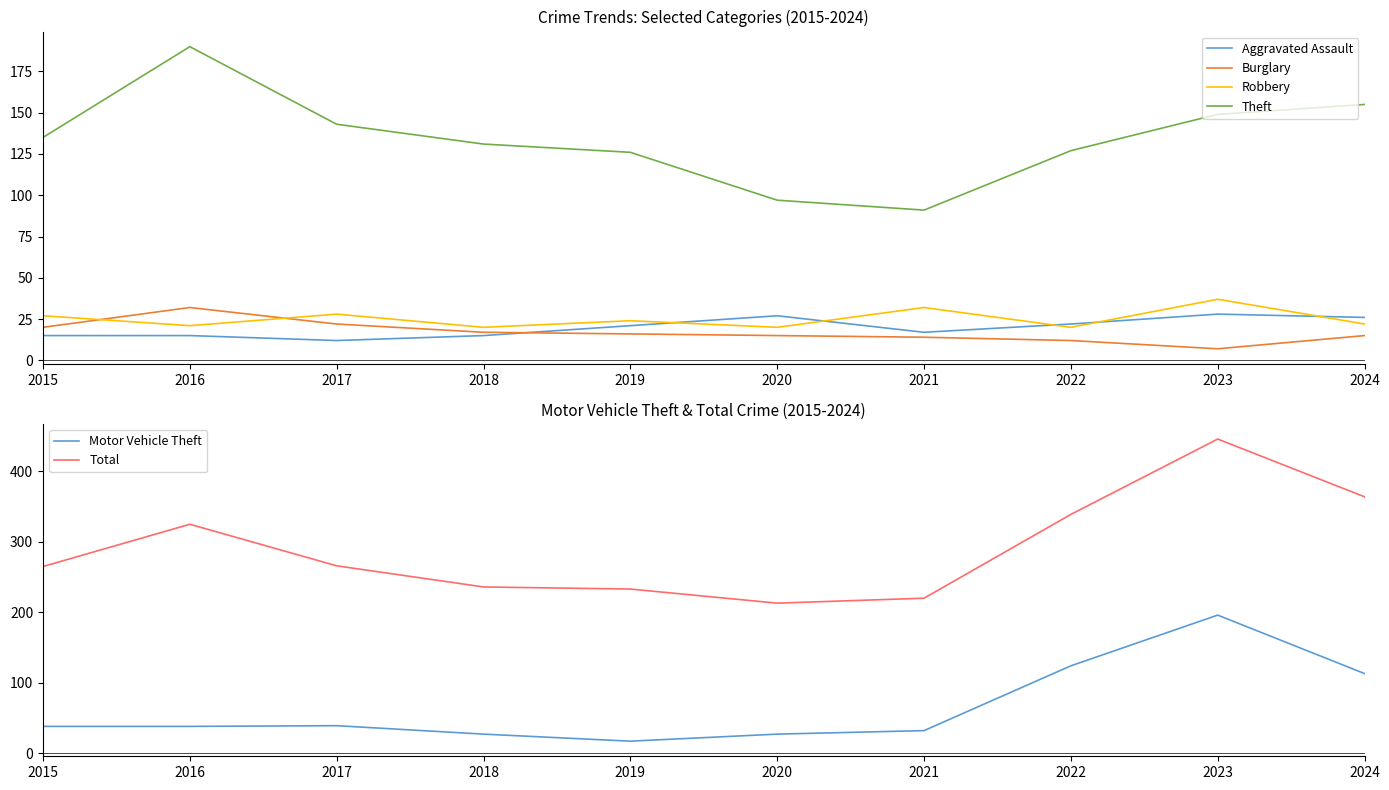

At which label does Aggravated Assault first exceed 21?

2020